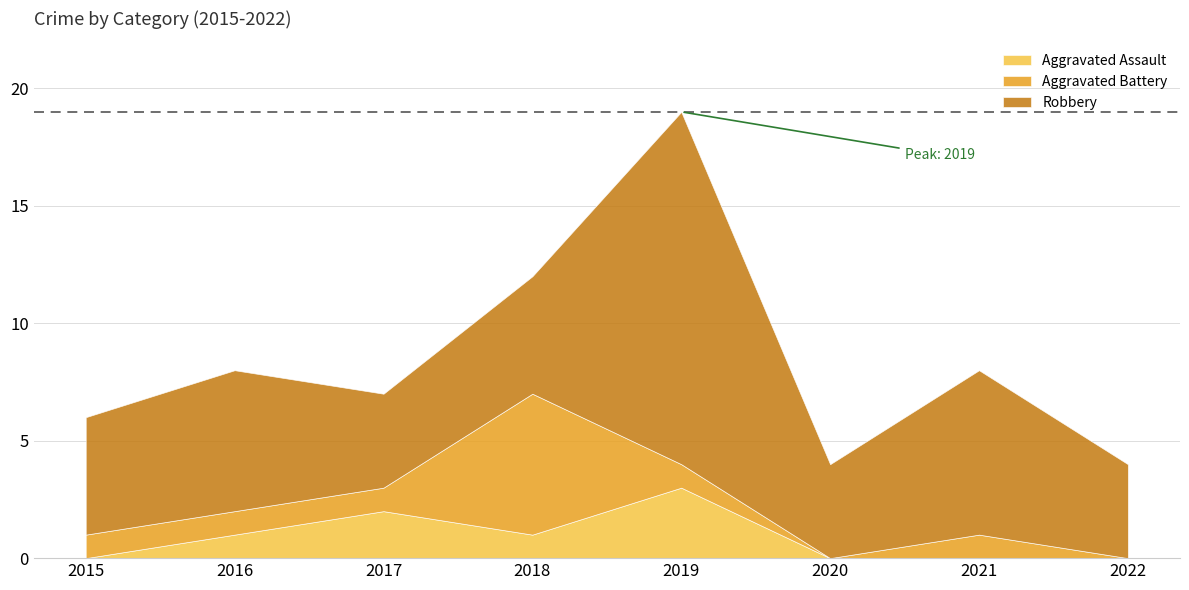

The Aggravated Battery series shows -3 at 2022. True or false?

False